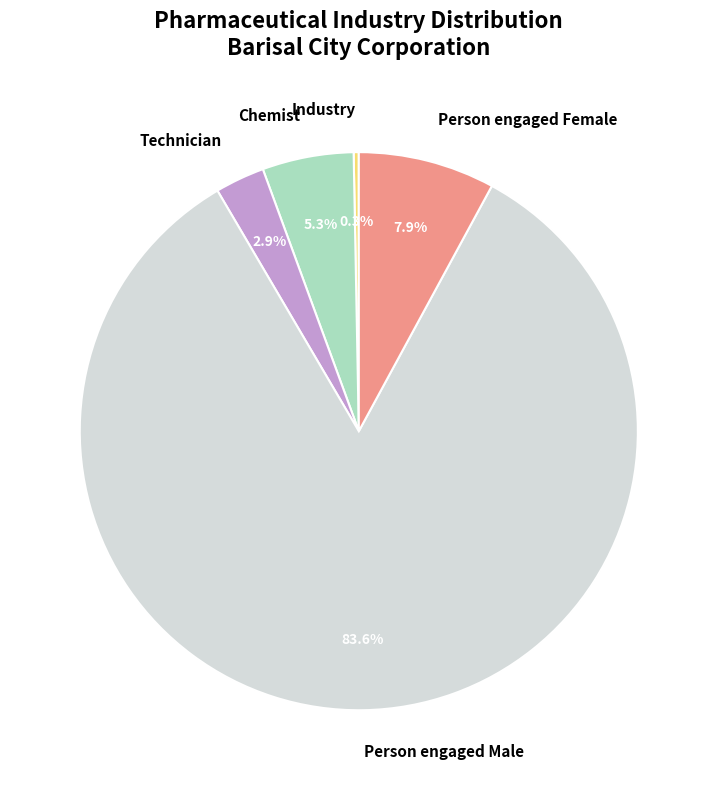

How many slices are in this pie chart?

5